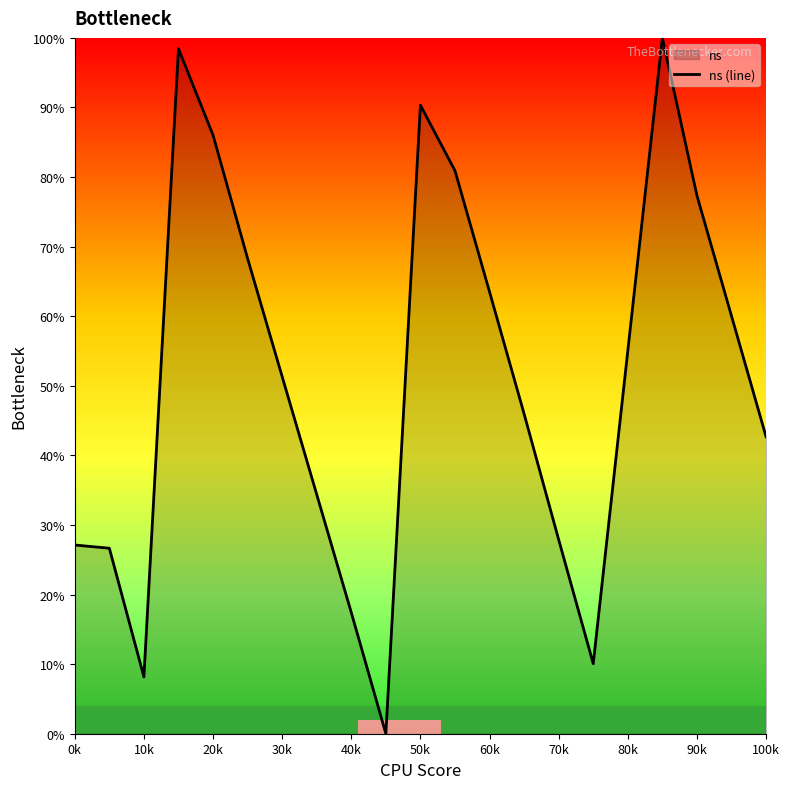

How many interior local peaks (higher than both neighbors) does the data have?

3